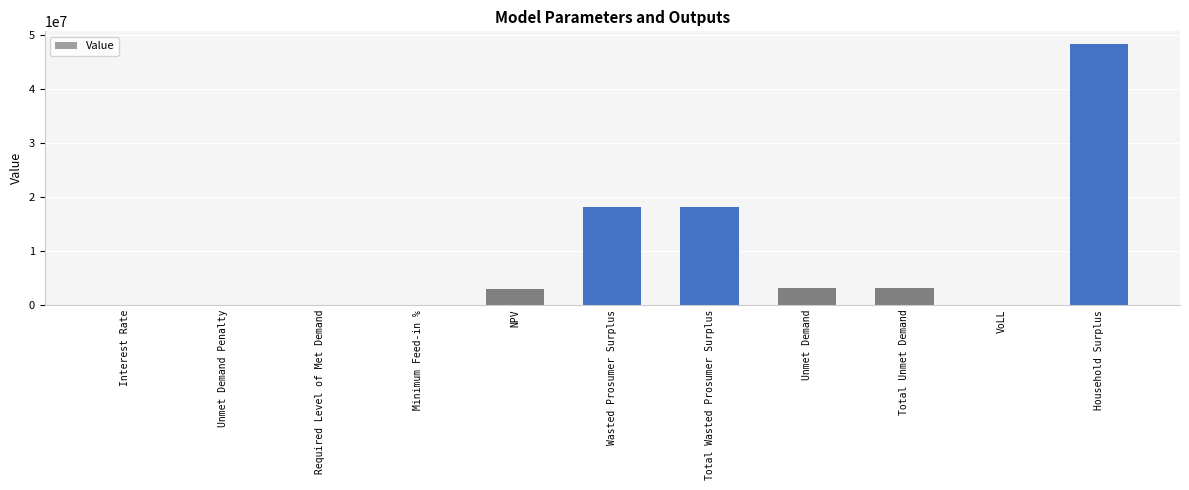

How many values exceed 2906884?

6